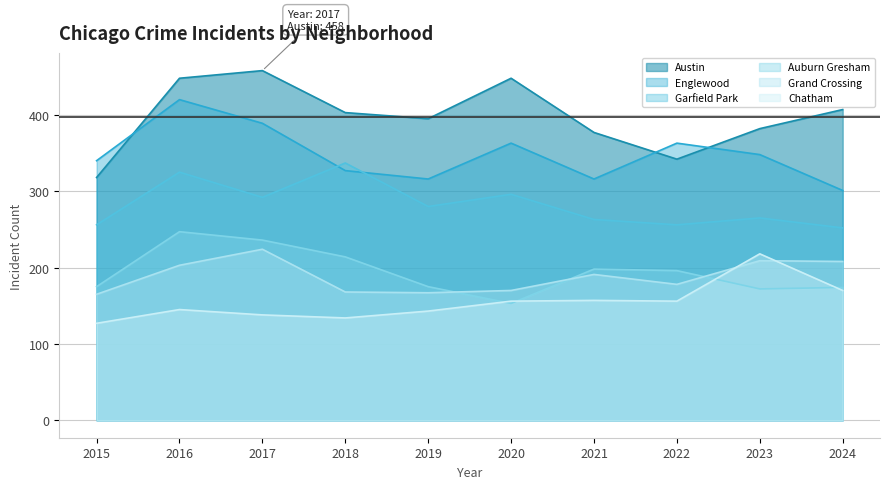

True or false: Grand Crossing and Austin cross at least once.

False